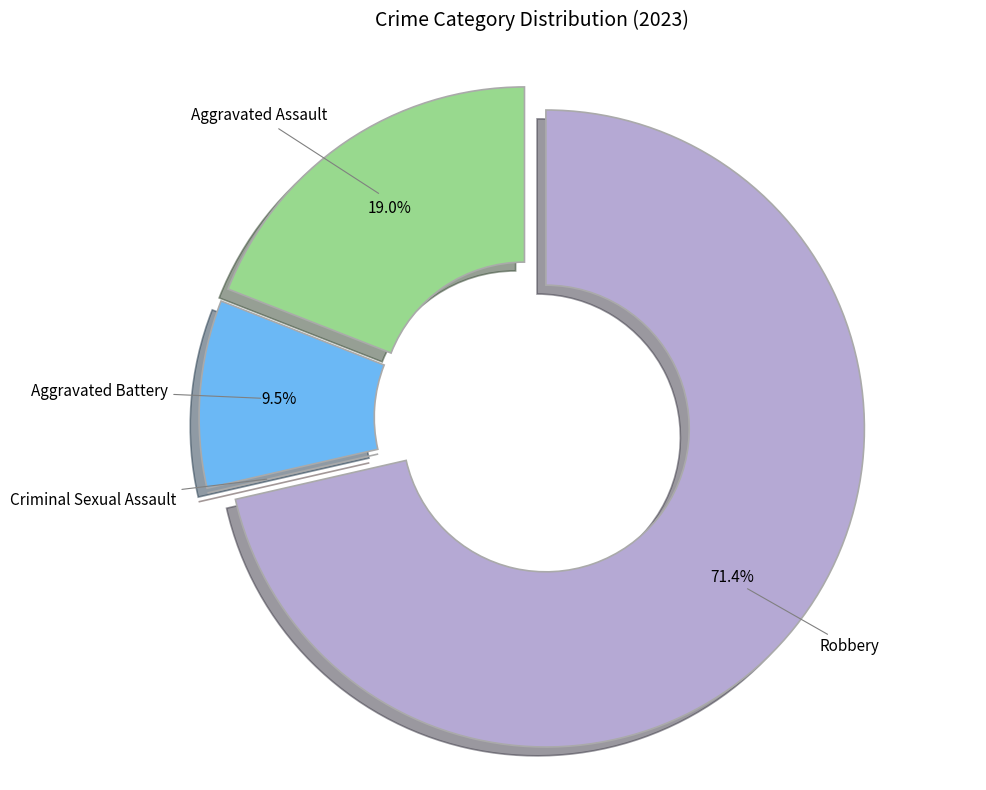

To the nearest percent, what is the difference between the largest and smallest slice percentages?

71%